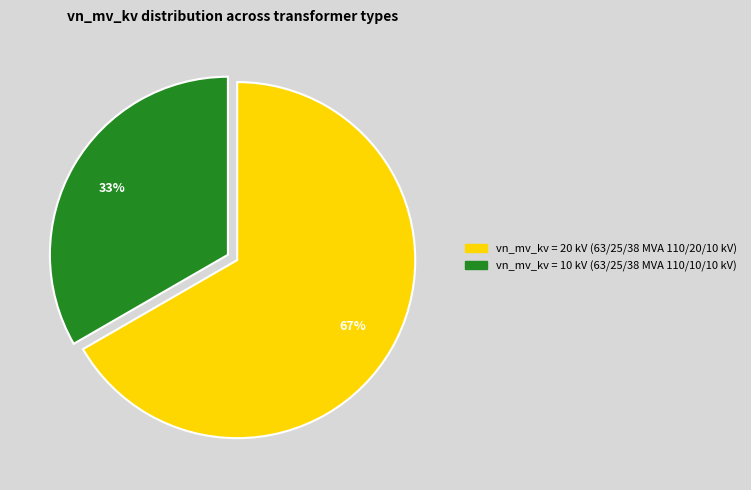

Is there any slice that represents more than half of the pie?

Yes